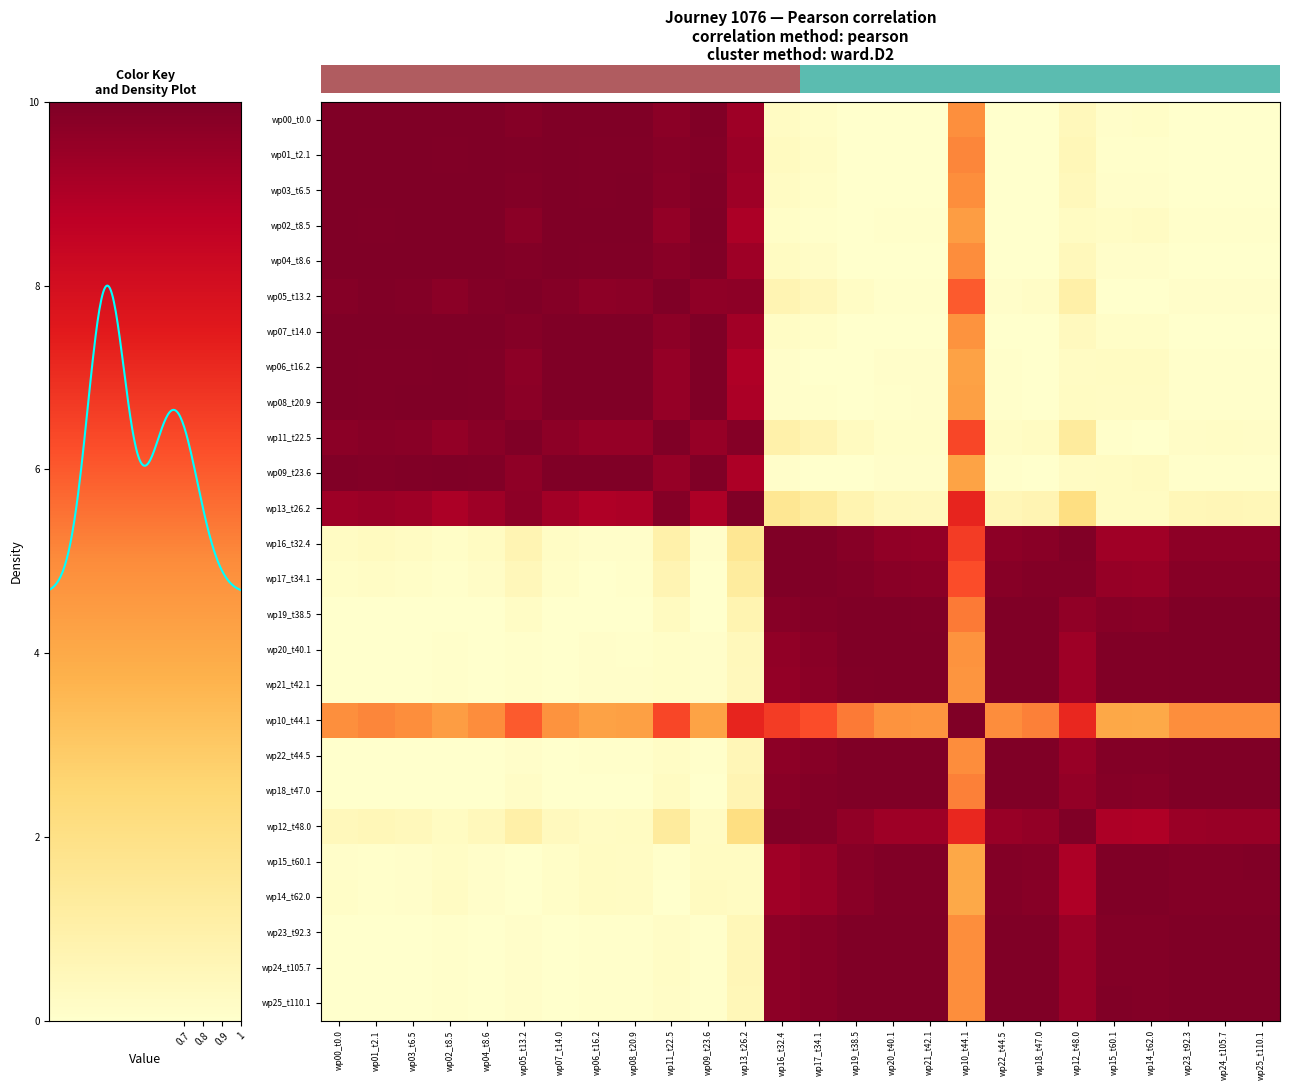

At which category is the sum across all series the highest?

17